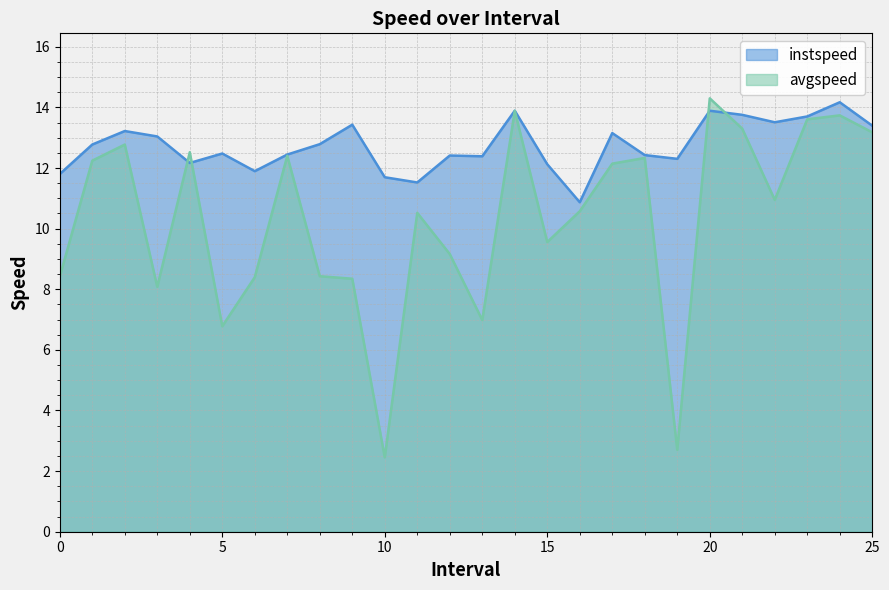

How many interior local peaks does the instspeed series have?

8